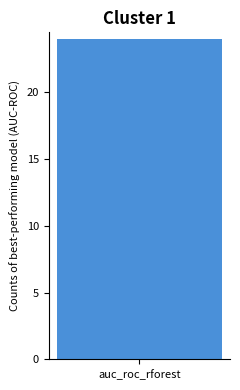

Which has a higher value, 1 or 1?

1